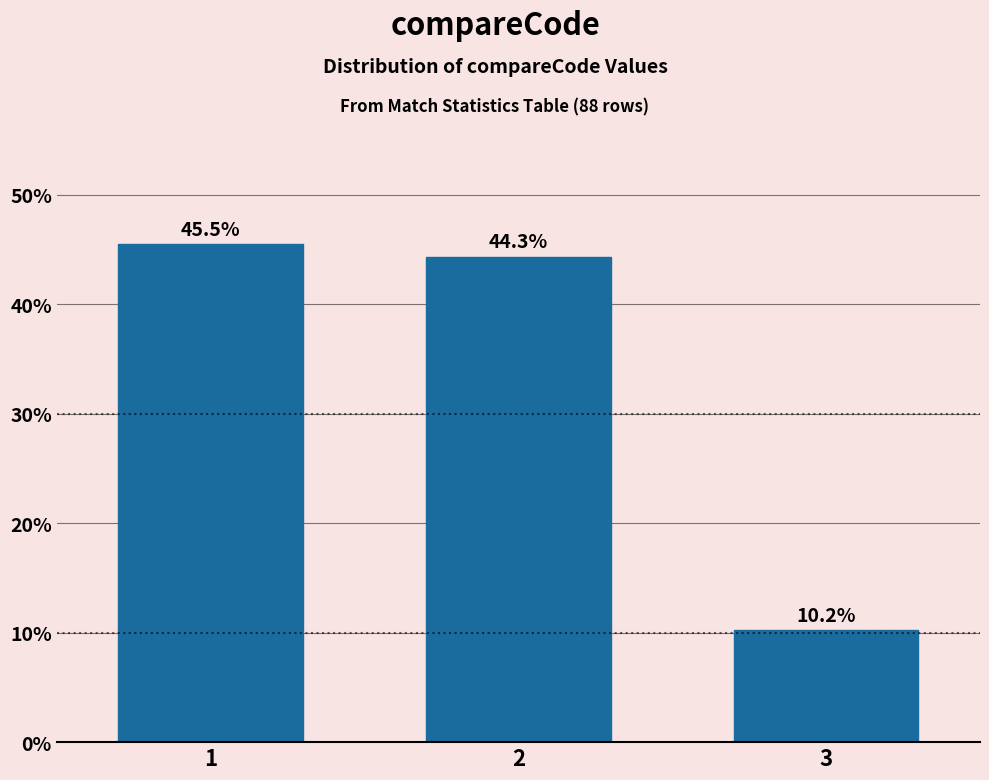

Reading left to right, transcribe all the data shown in this chart.

45.5	44.3	10.2